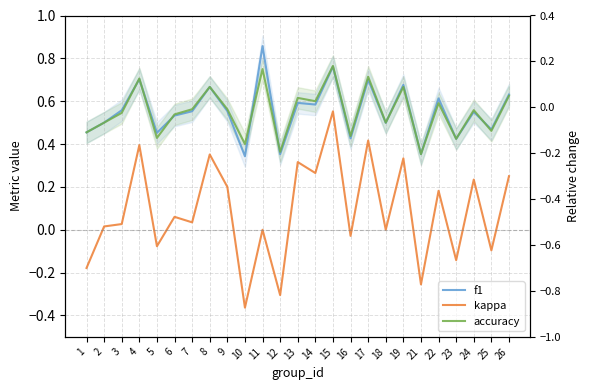

What is the value of the accuracy point at the 9th from the left?

0.6